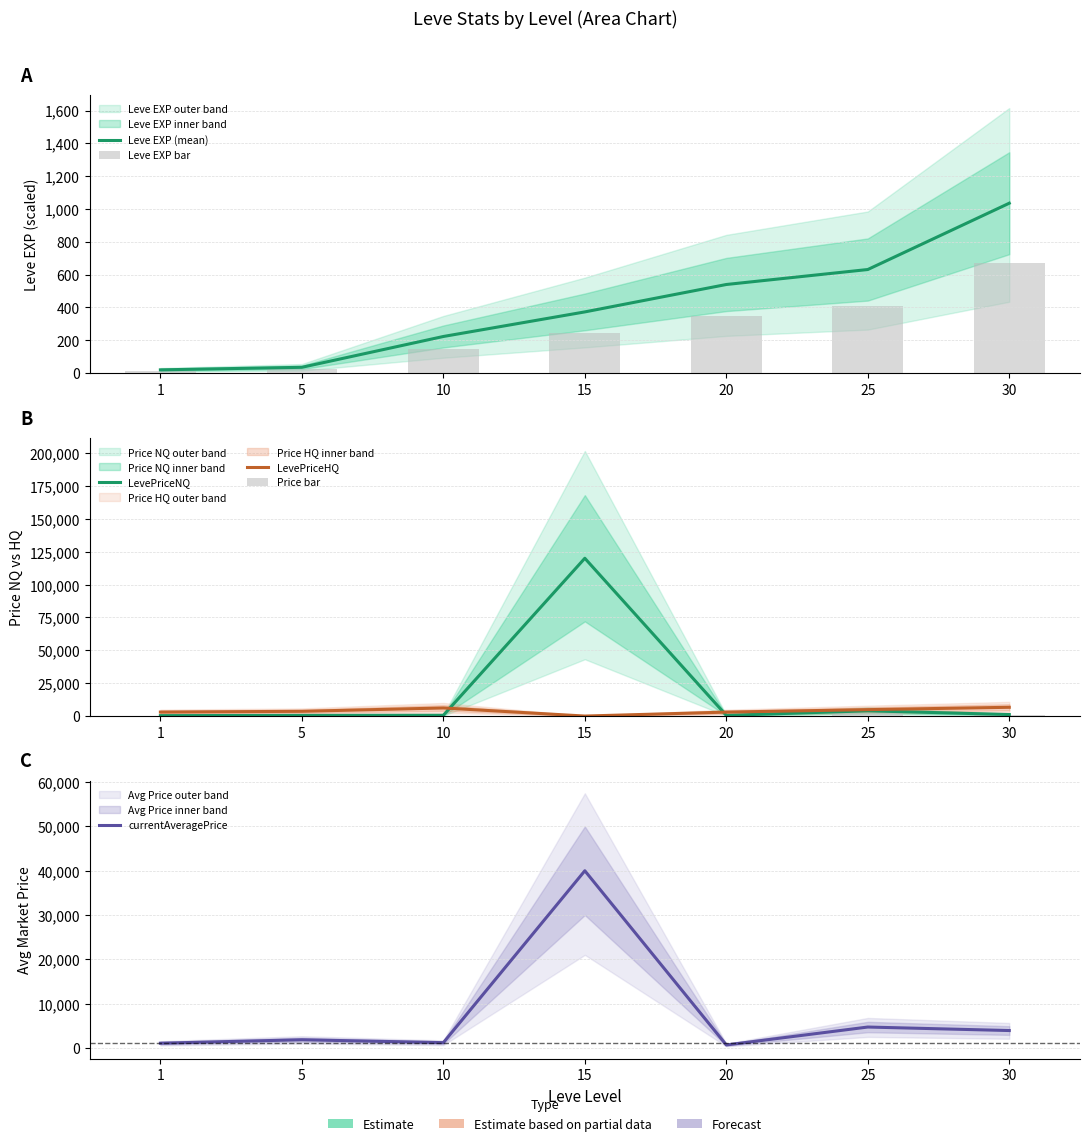

What is the difference between the maximum and minimum values in the LevePriceHQ series?

6666.0